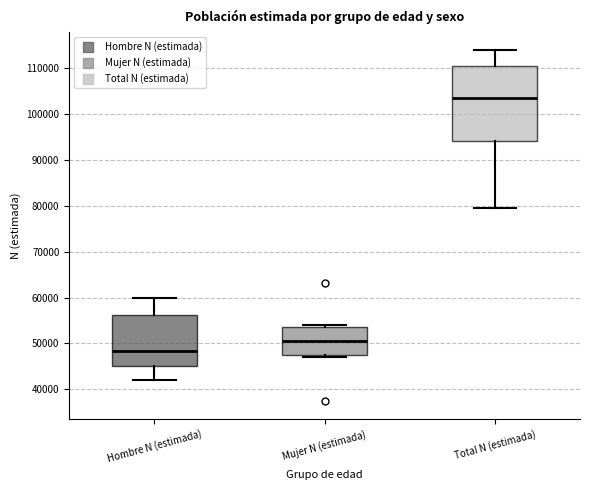

Where does the lower whisker of the box for Total N (estimada) end on the y-axis? The values are not printed on the chart, so give them approximately, as read against the axis.

79000